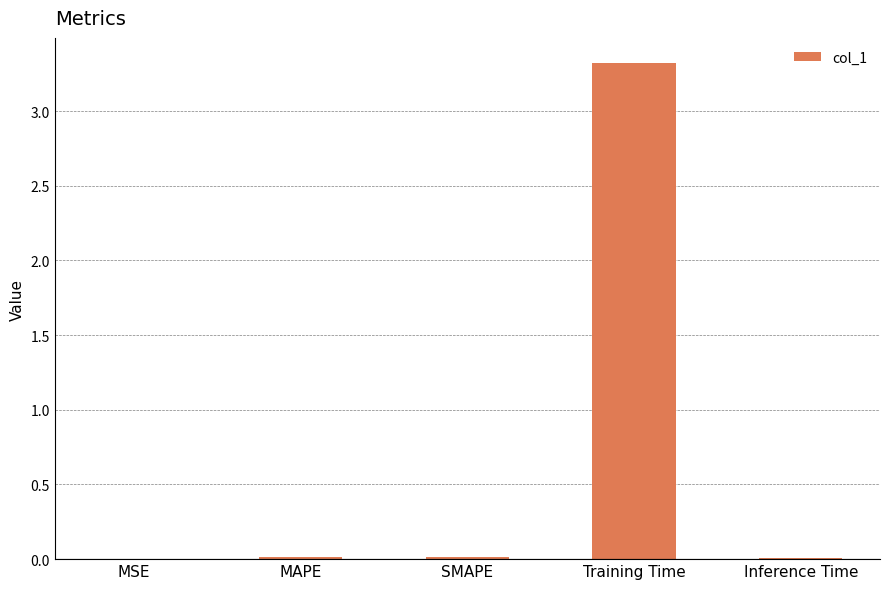

Which category has the highest value across all series?

Training Time